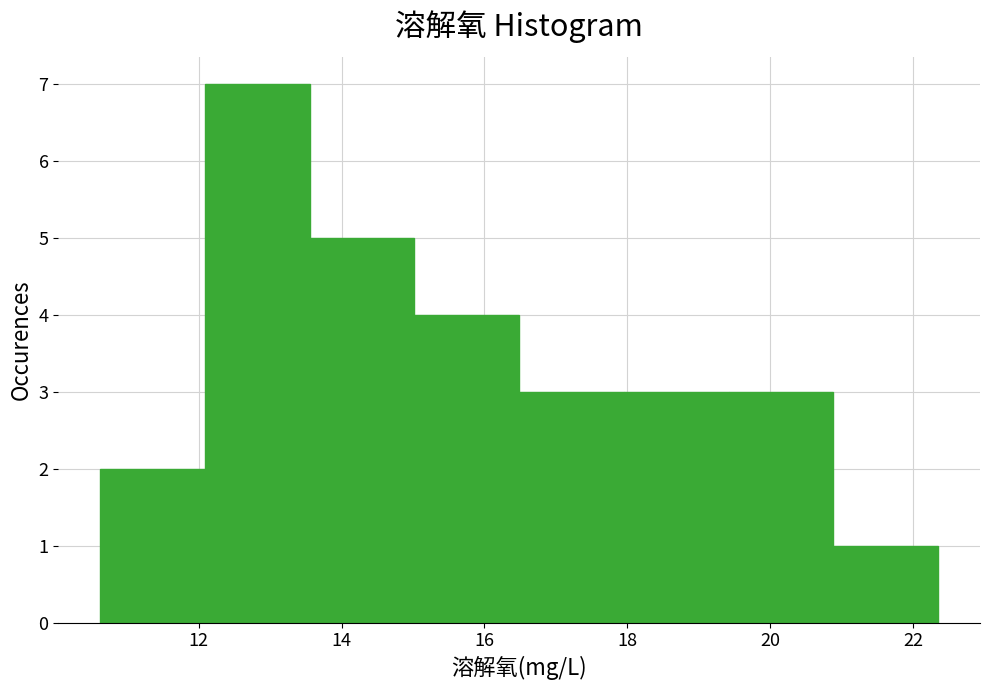

Reading left to right, list every bar in this chart as the range it spans on the x-axis followed by its height. Neither the bar edges nor the heights are printed on the chart, so give them approximately, as read against the axes.

10.6 to 12.0: 2
12.0 to 13.6: 7
13.6 to 15.0: 5
15.0 to 16.4: 4
16.4 to 18.0: 3
18.0 to 19.4: 3
19.4 to 20.8: 3
20.8 to 22.4: 1